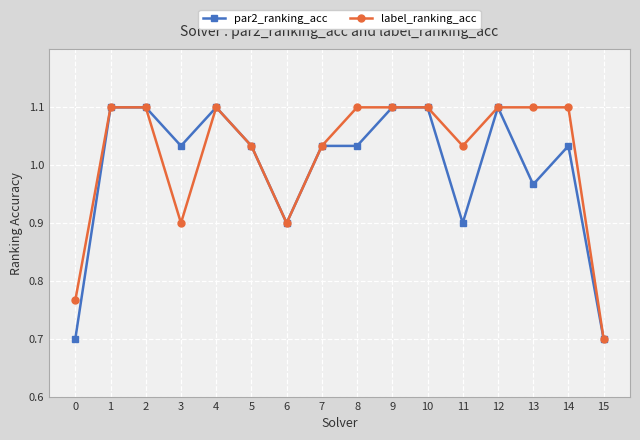

What is the difference between the highest and lowest values at 3?

0.1